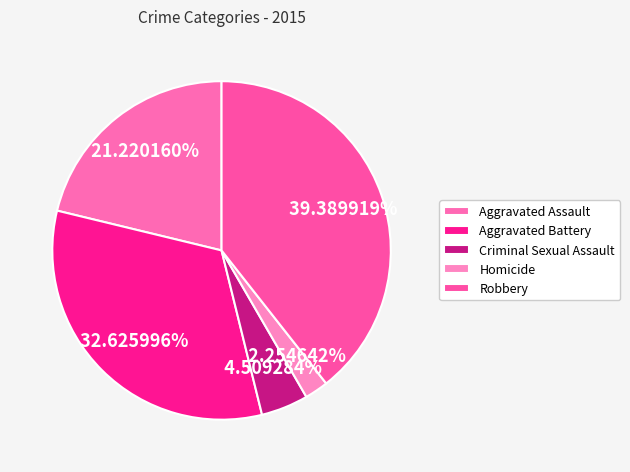

Rank the categories by value from lowest to highest.

Homicide, Criminal Sexual Assault, Aggravated Assault, Aggravated Battery, Robbery